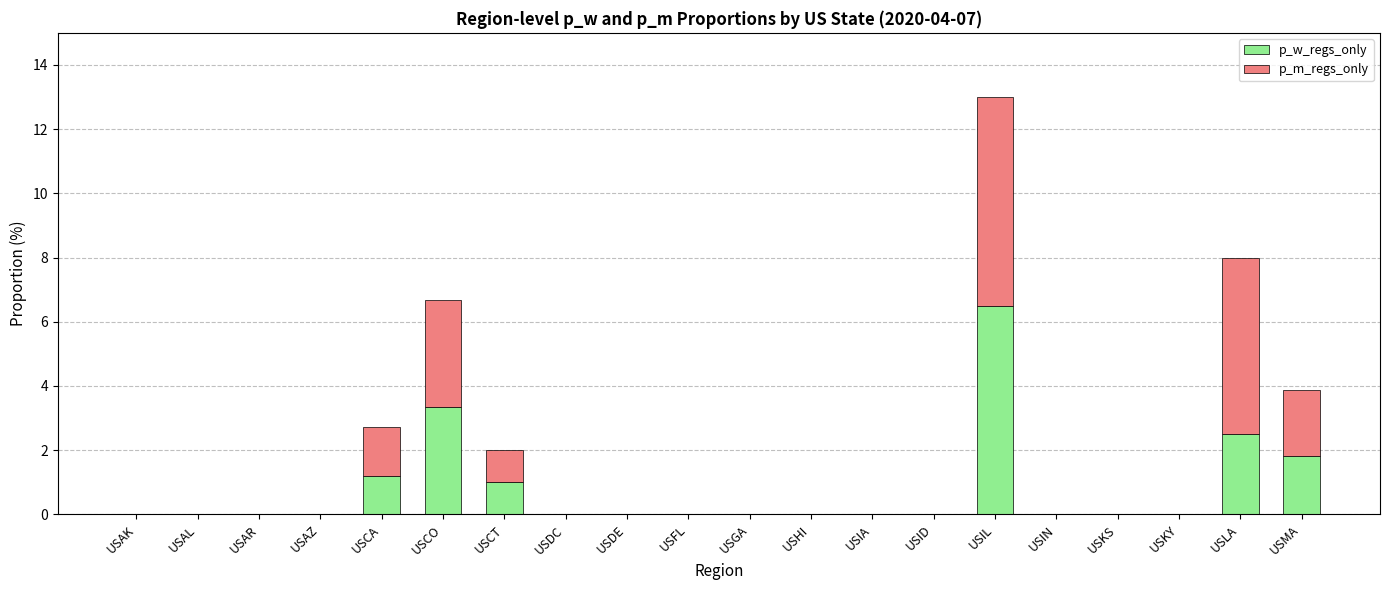

At which category is the sum across all series the highest?

USIL